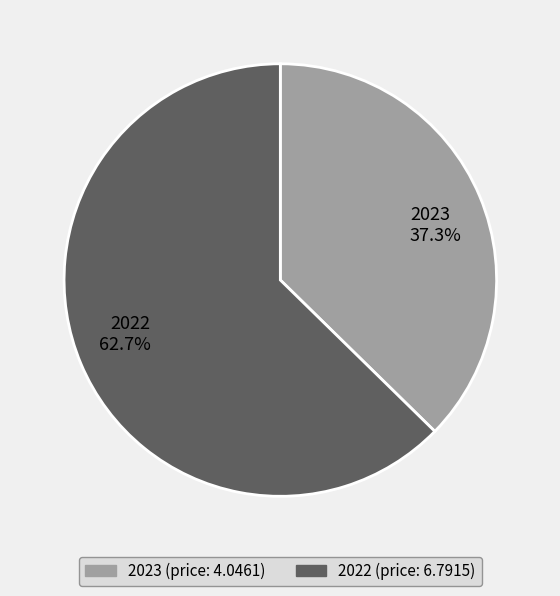

Is it true that 2022 is 63% of the pie?

True